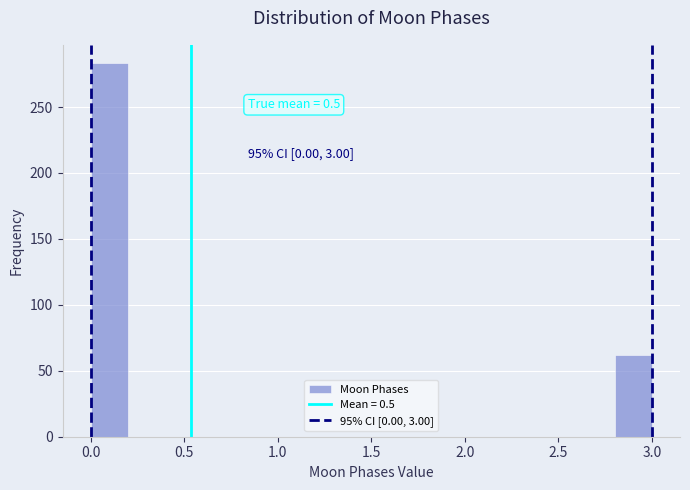

Which range on the x-axis has the tallest bar?

0.0 to 0.2